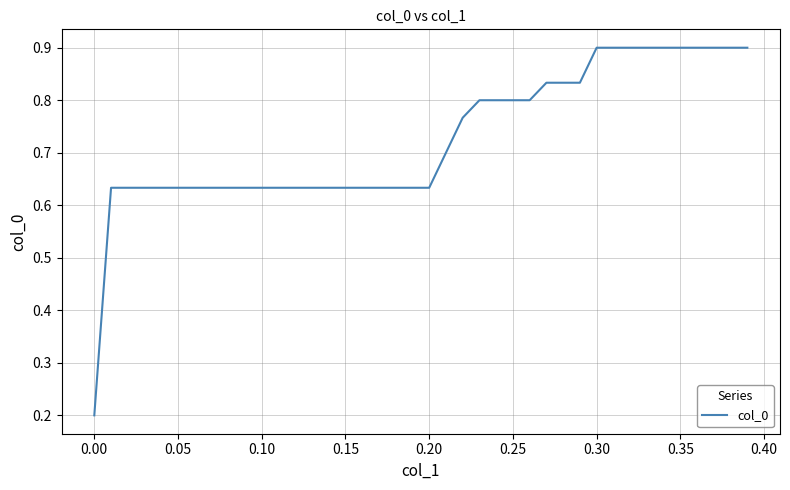

Count the values in the range 0 to 1.

40